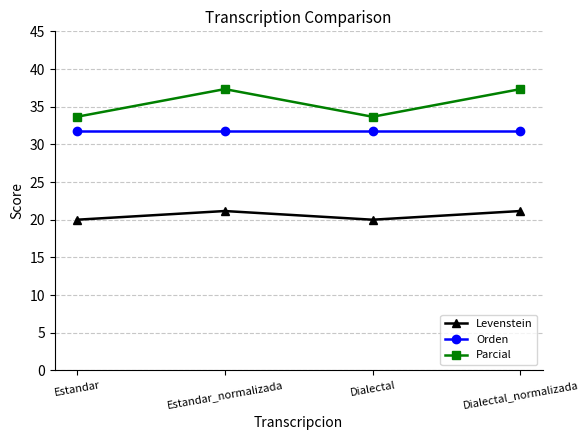

Read the Orden value at Dialectal_normalizada.

31.8